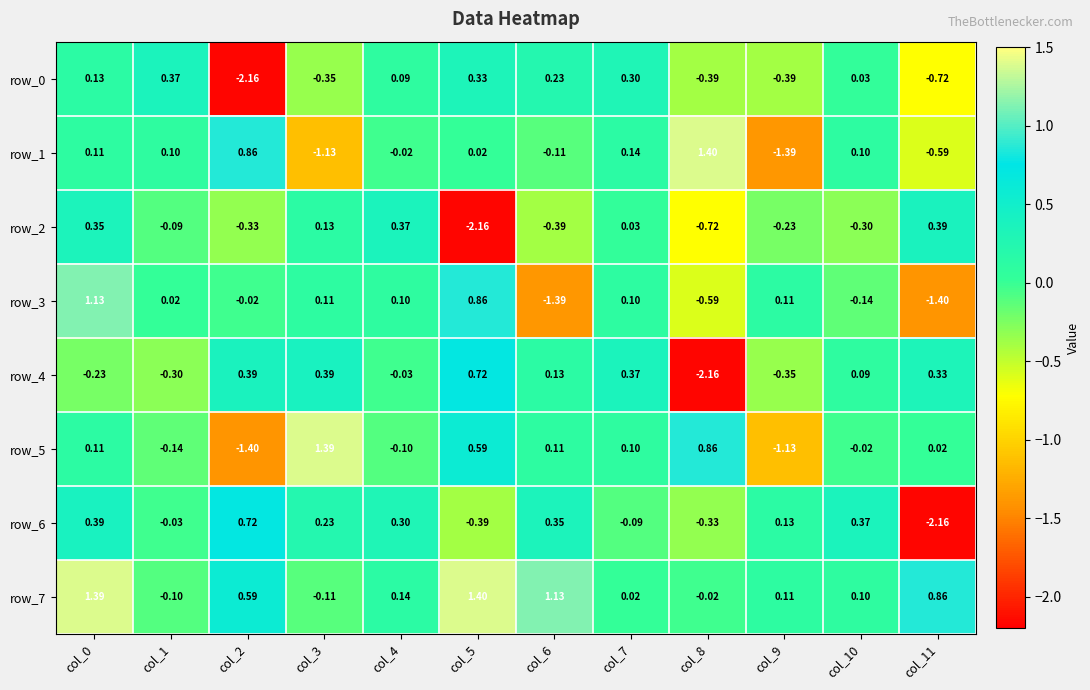

Is the value of row_2 at col_10 greater than the value of row_5 at col_5?

No